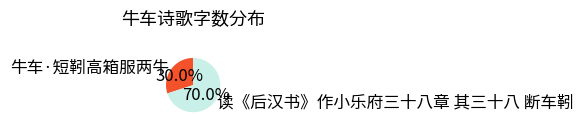

True or false: 读《后汉书》作小乐府三十八章 其三十八 断车靷 accounts for 82% of the total.

False